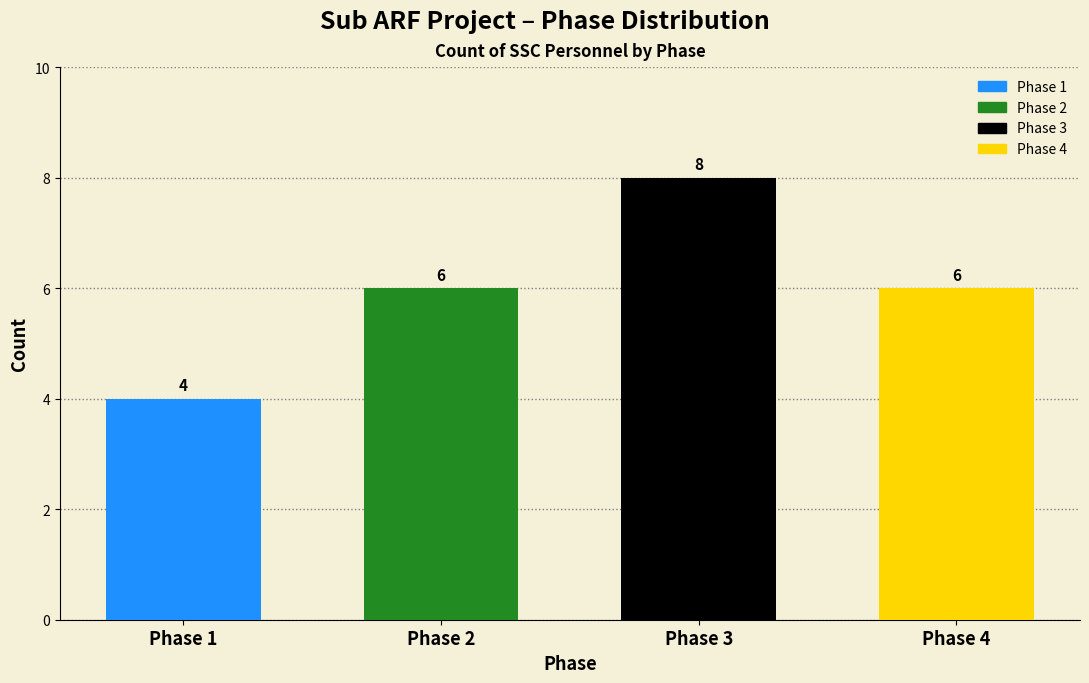

Reading right to left, what are all the values shown in this chart?

Phase 4=6	Phase 3=8	Phase 2=6	Phase 1=4